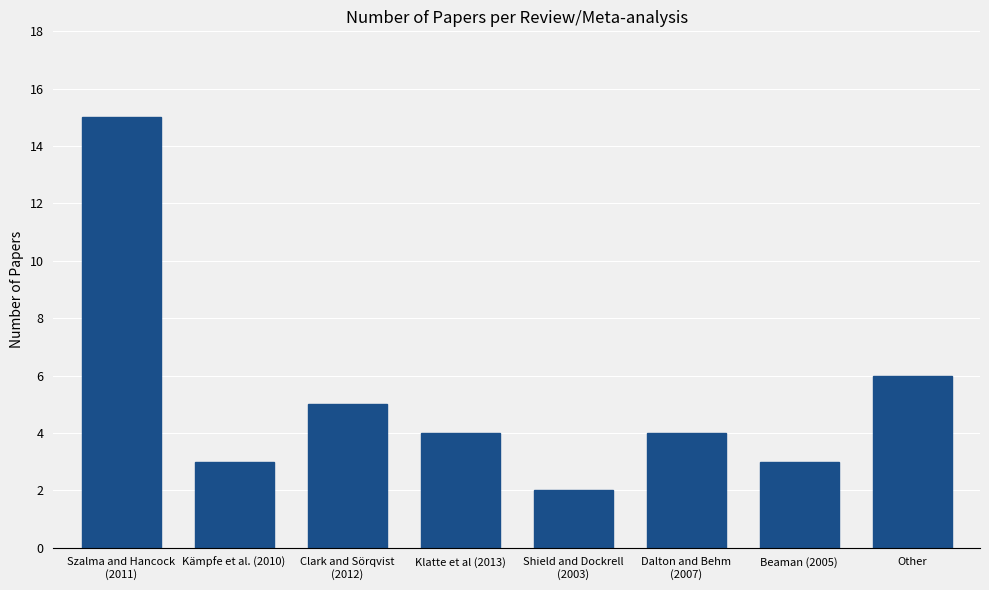

Reading left to right, list all the values displayed in this chart.

15	3	5	4	2	4	3	6